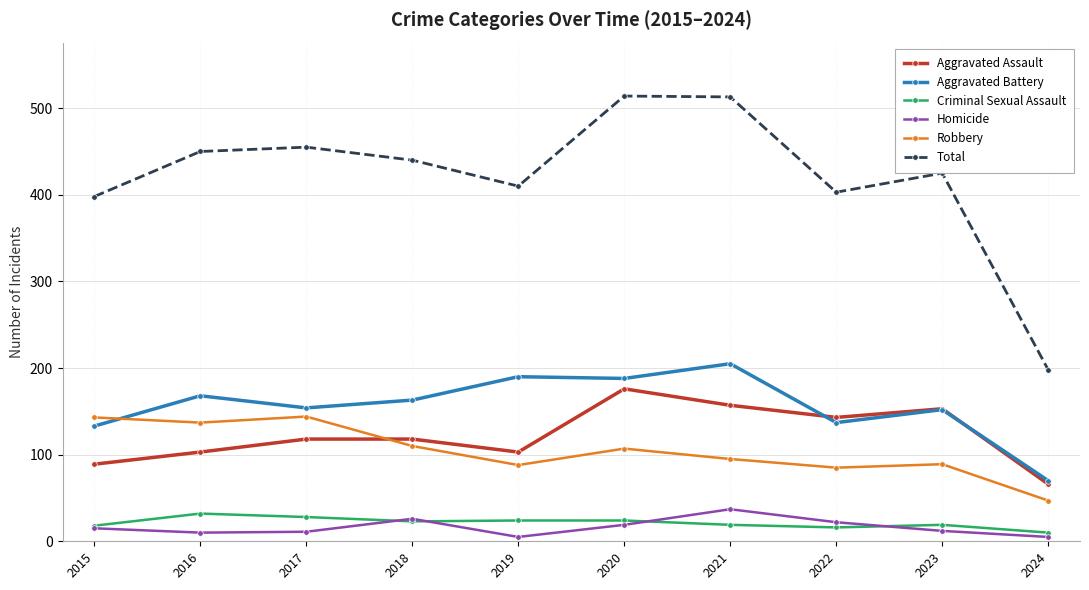

How many lines are shown in the chart?

6